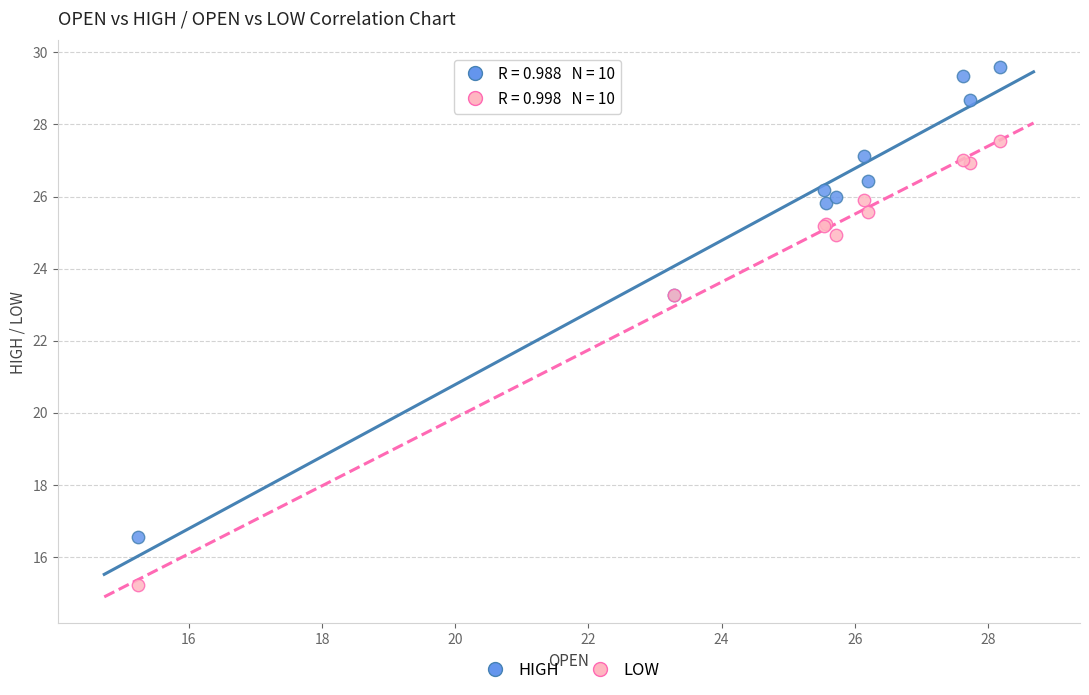

Which series contains the lowest Y value?

LOW